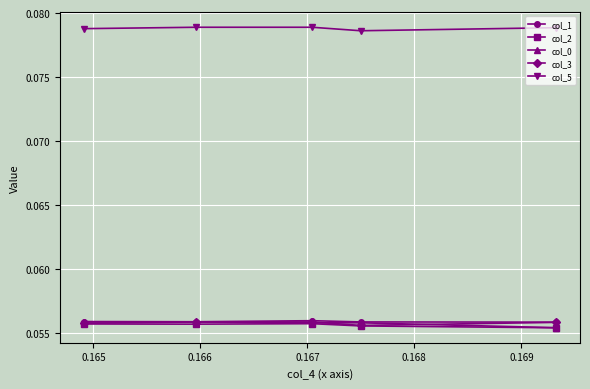

Reading left to right, what are all the values shown in this chart?

col_1: 0.1	0.1	0.1	0.1	0.1
col_2: 0.1	0.1	0.1	0.1	0.1
col_0: 0.1	0.1	0.1	0.1	0.1
col_3: 0.1	0.1	0.1	0.1	0.1
col_5: 0.1	0.1	0.1	0.1	0.1